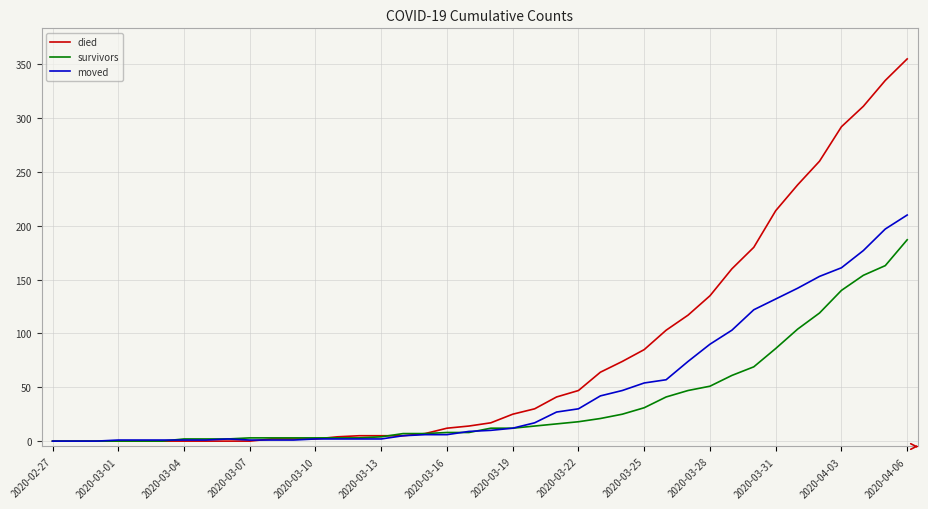

Which series has the largest total across all categories?

died